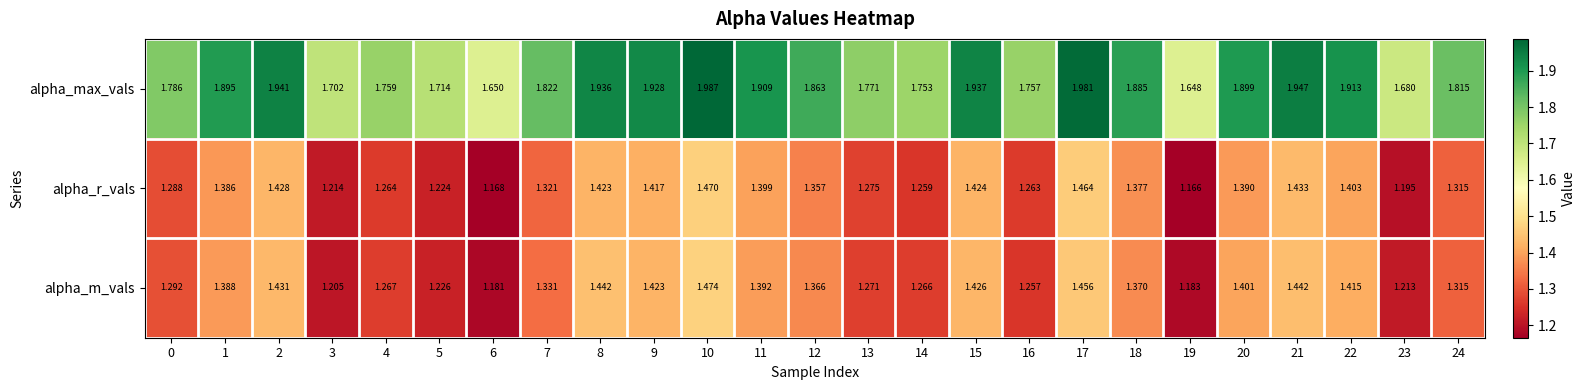

Which series has the largest range (max minus min)?

alpha_max_vals